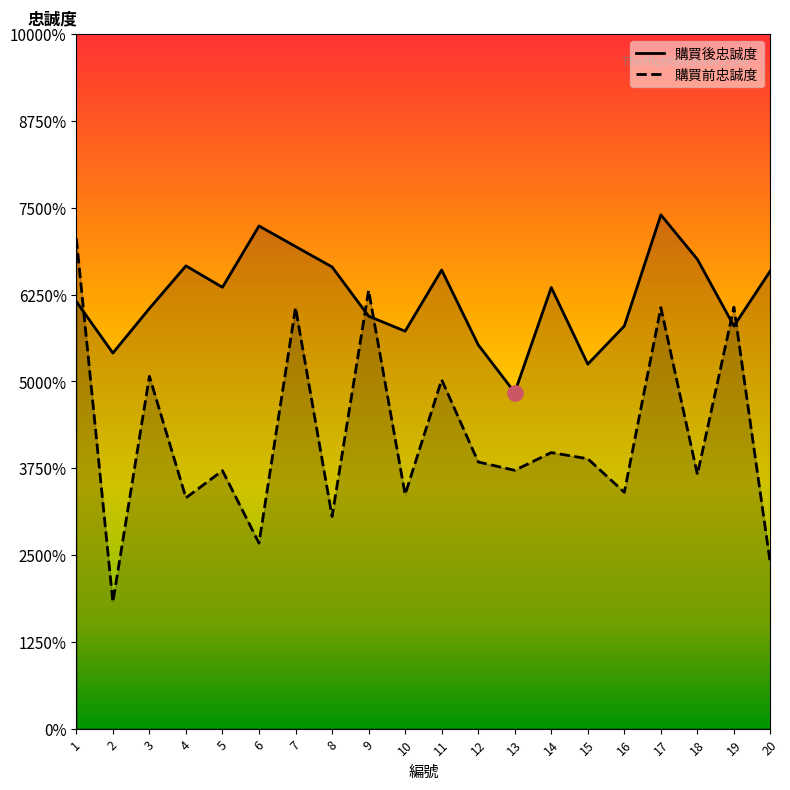

At which category is the sum across all series the highest?

17